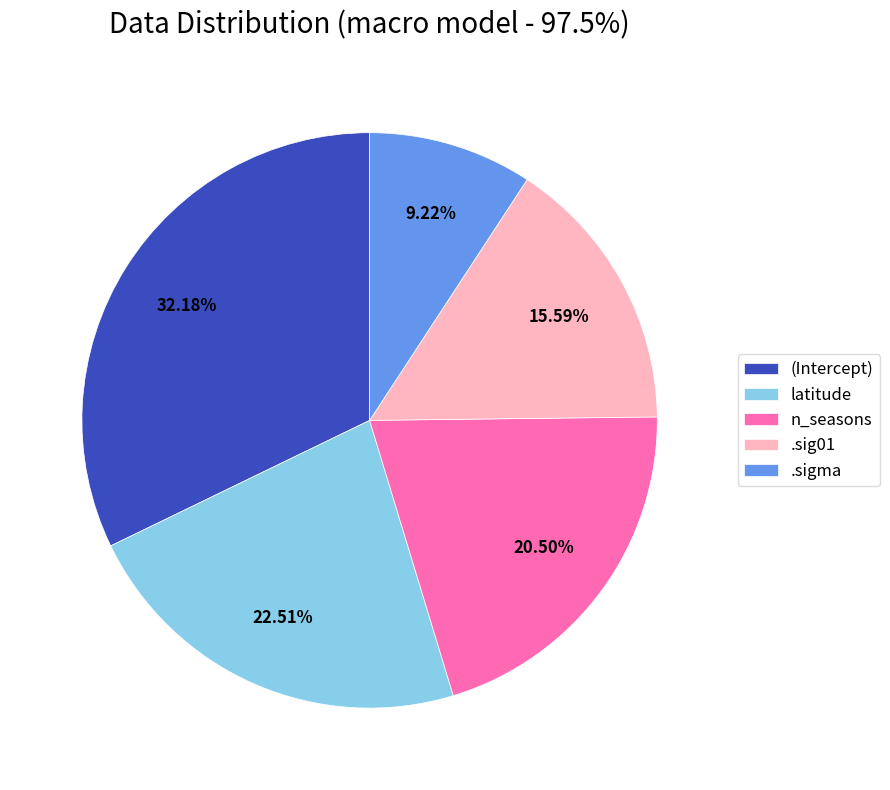

To the nearest percent, what is the difference between the largest and smallest slice percentages?

23%